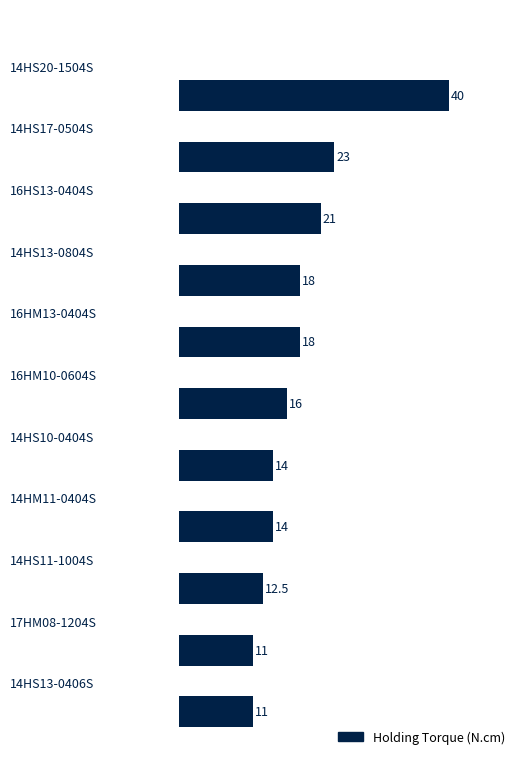

What is the maximum value shown in the chart?

40.0